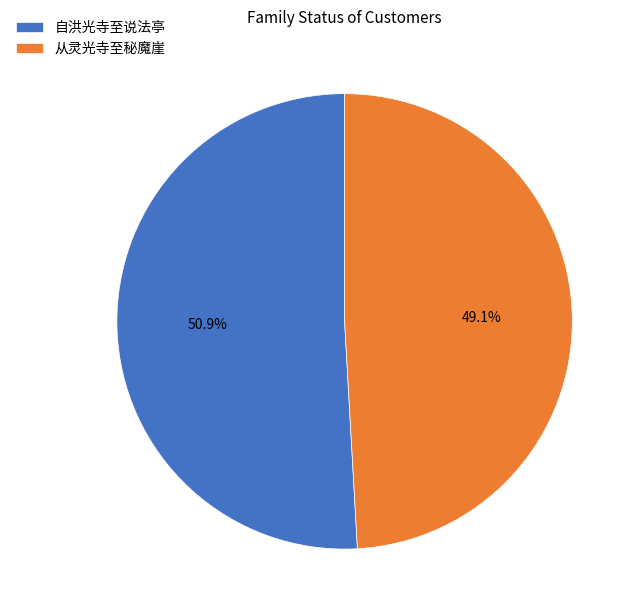

Is there a majority slice in this chart?

Yes